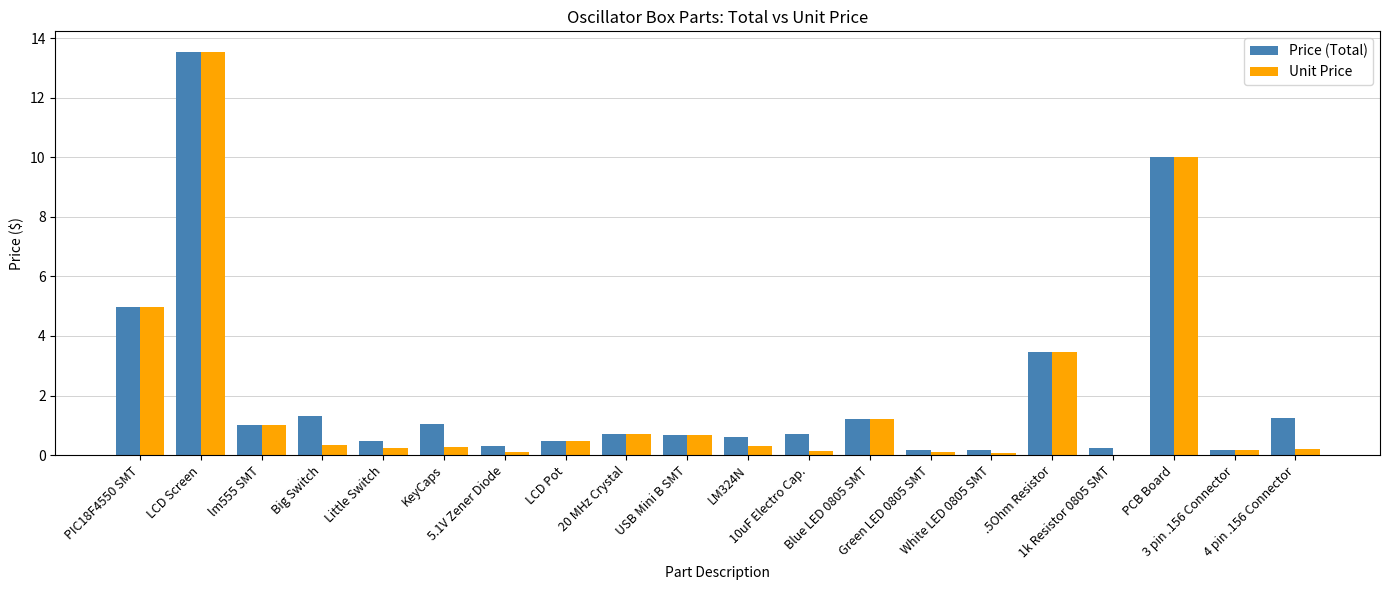

How many categories are shown in the chart?

20